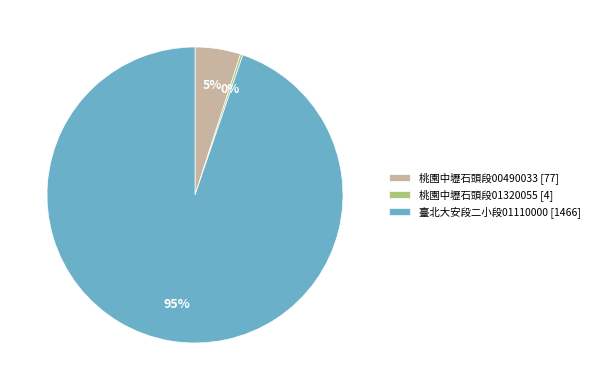

The 臺北大安段二小段01110000 [1466] slice represents 95% of the pie. True or false?

True